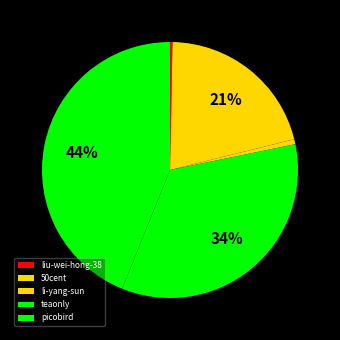

Count the number of slices in the pie.

5